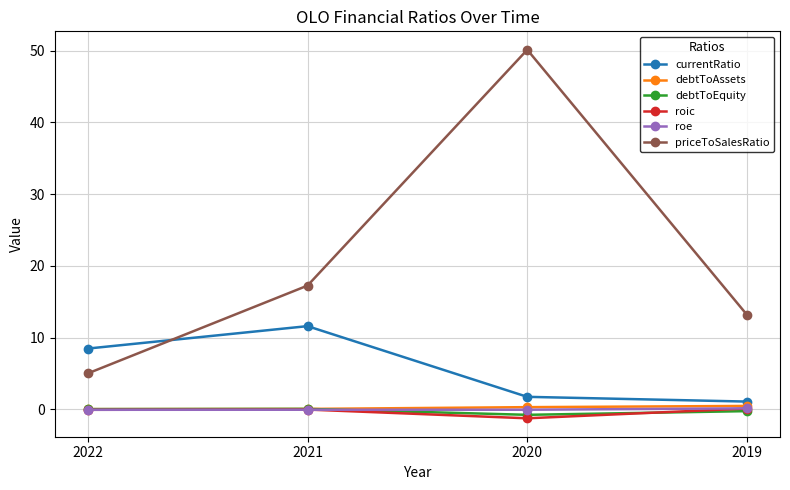

True or false: priceToSalesRatio has a value of 17.3 at 2021.

True